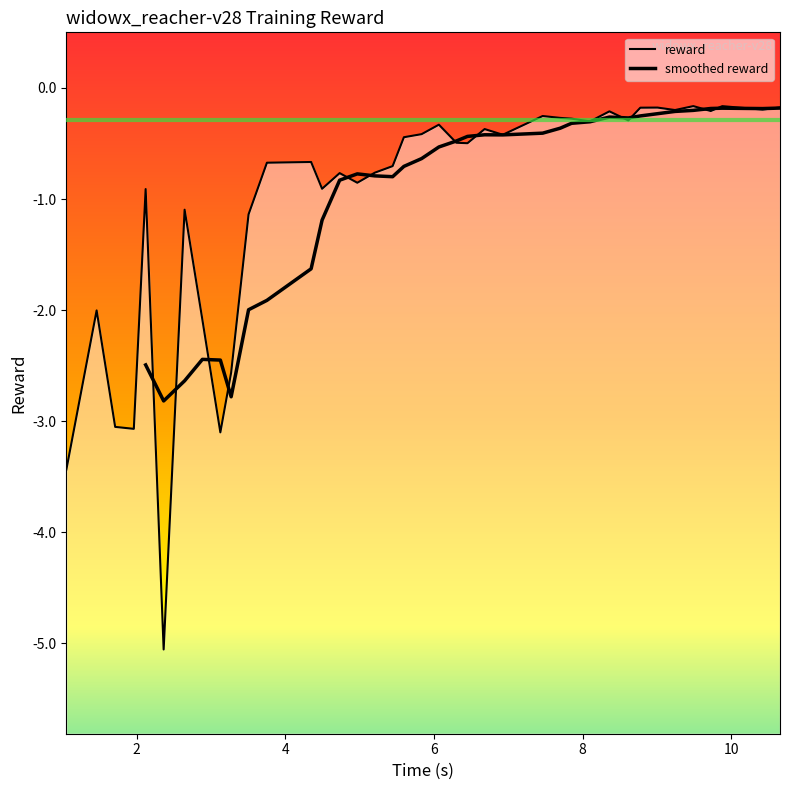

What is the maximum value shown in the chart?

-0.2